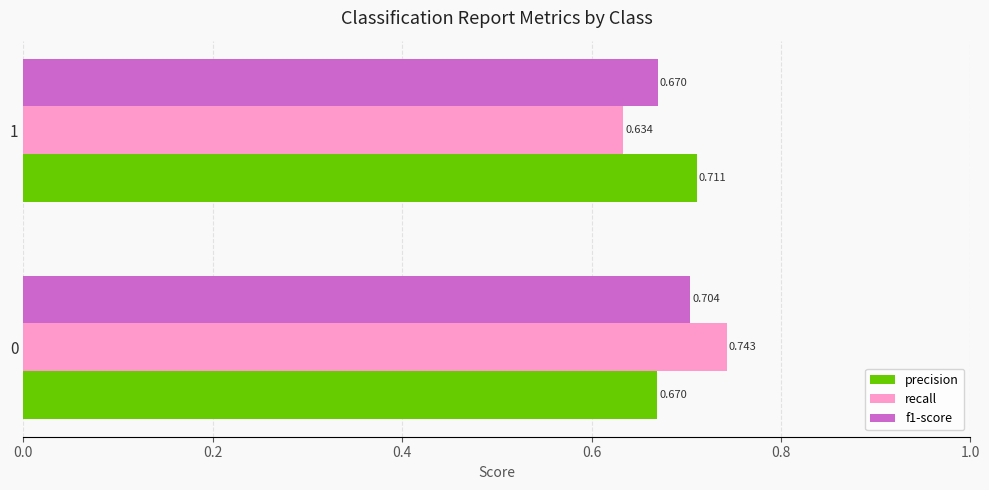

Which series has the largest total across all categories?

precision